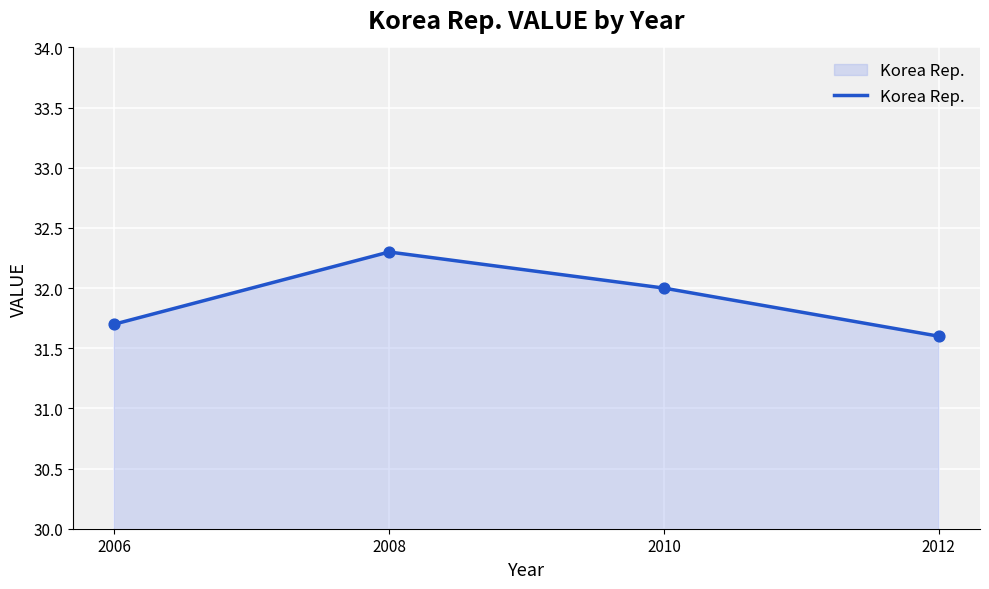

Between 2010 and 2006, which is larger?

2010